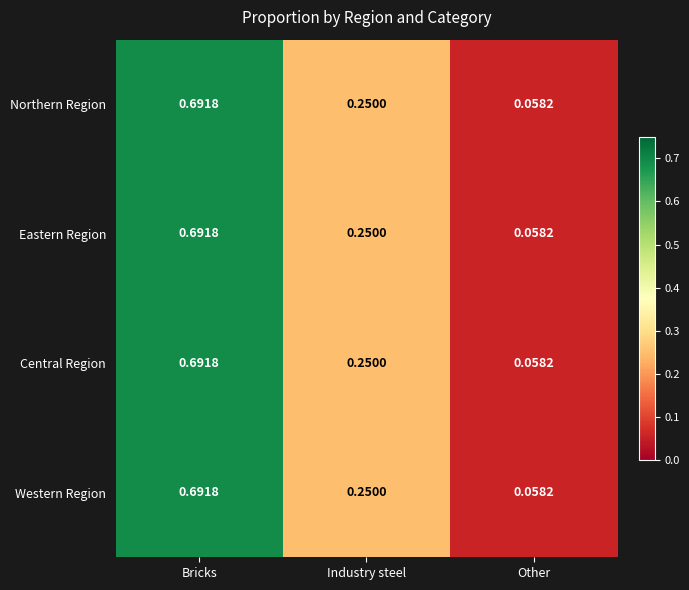

At which label is Western Region closest to 0?

Other